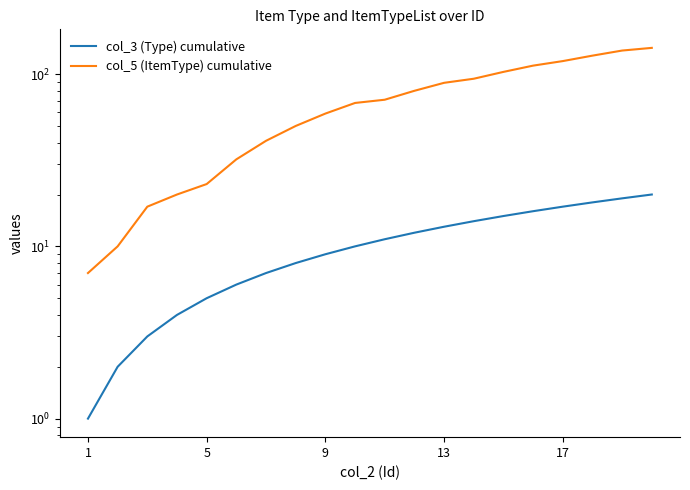

Which has a higher value, 8 or 19?

19